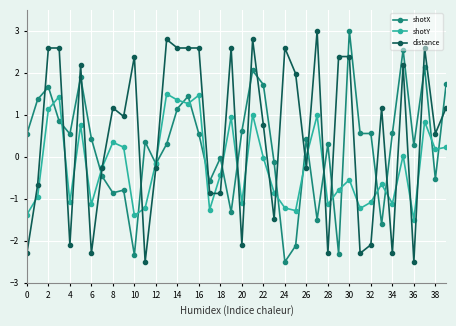

How many distinct data groups are displayed?

3